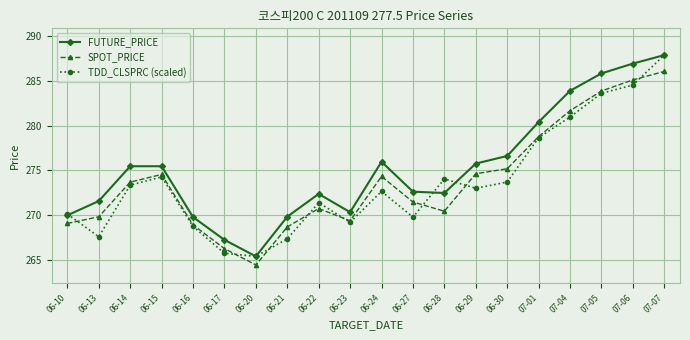

What is the total value across all series at 06-14?

822.4